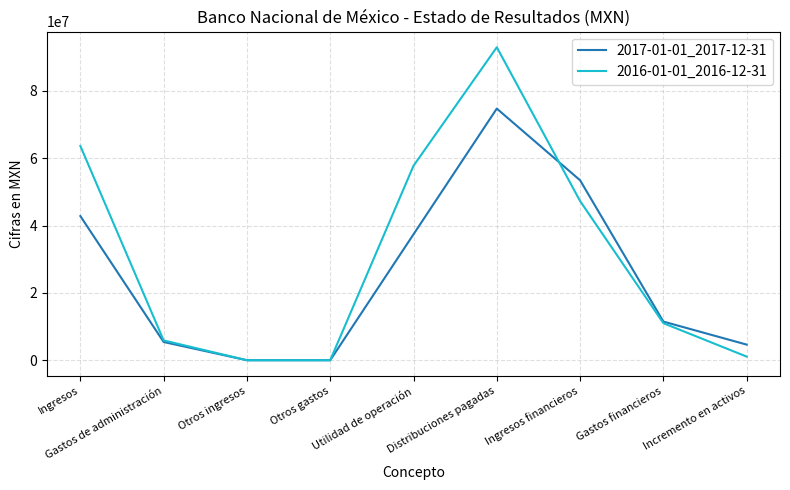

Count the number of categories in the chart.

9